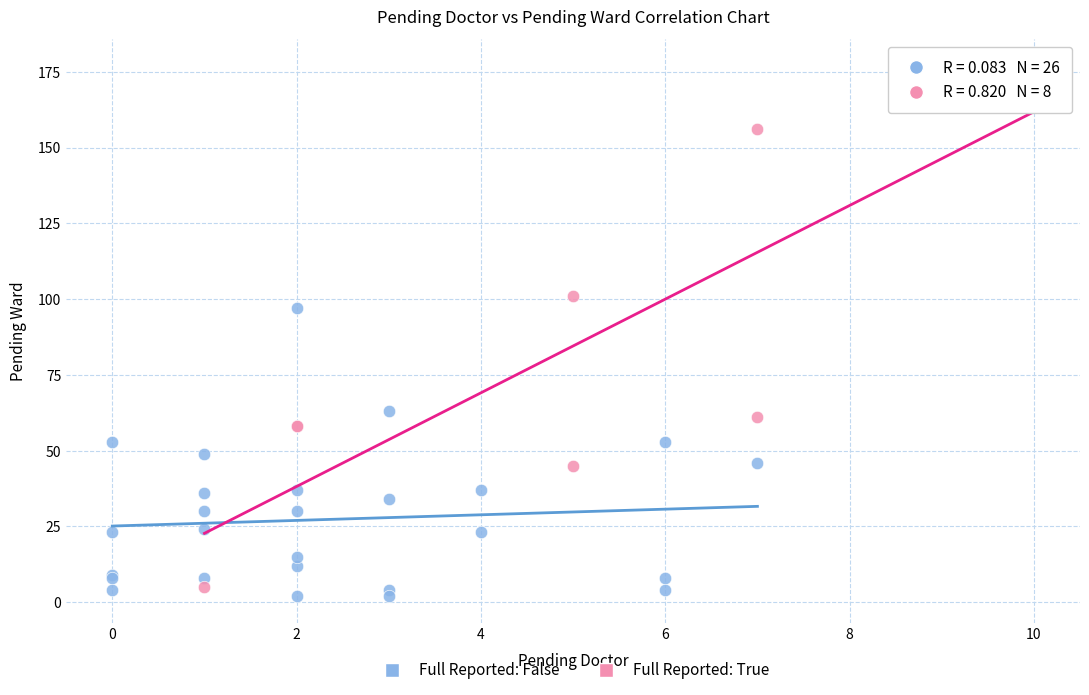

Which series has the widest spread of Y values?

Full Reported: True